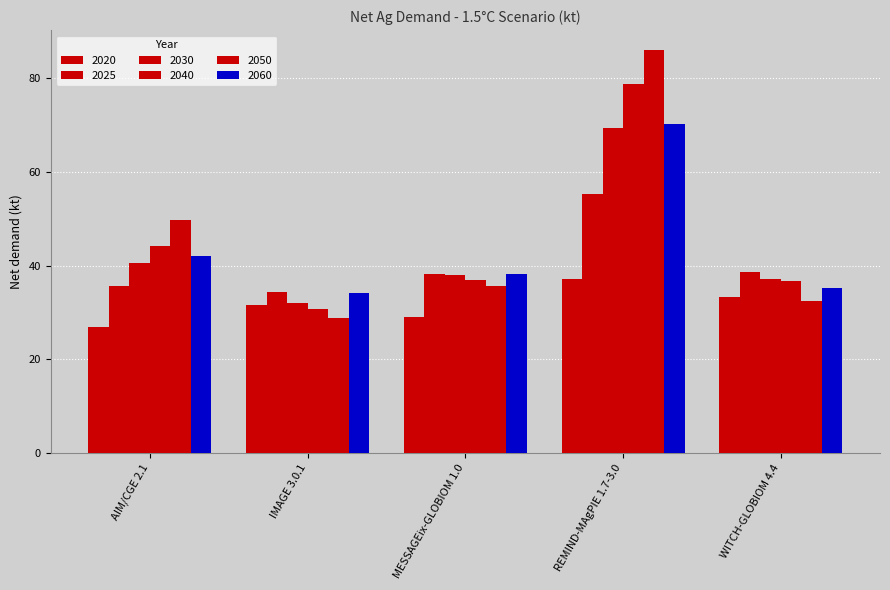

How many values in the 2060 series exceed 38?

3